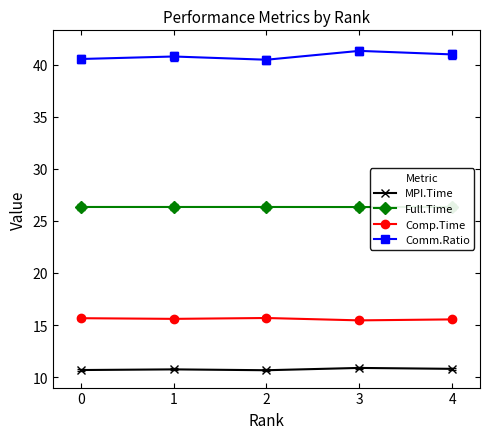

Which series has the largest total across all categories?

Comm.Ratio